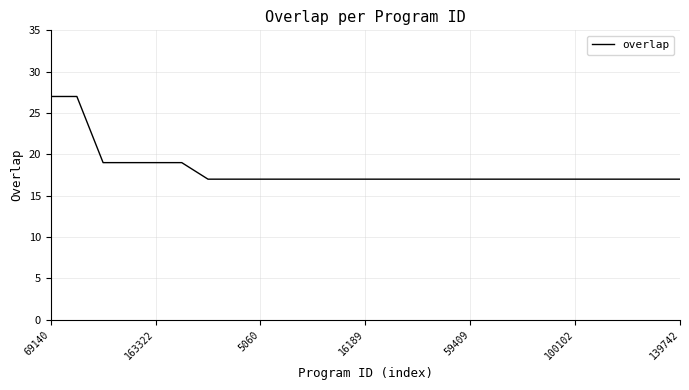

What is the difference between the second highest and second lowest values?

10